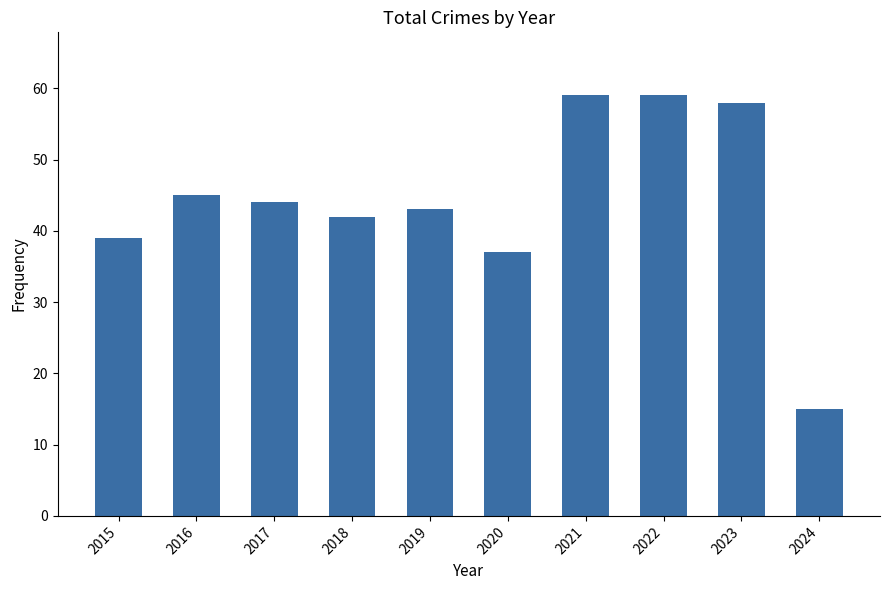

How many values are below 44?

5